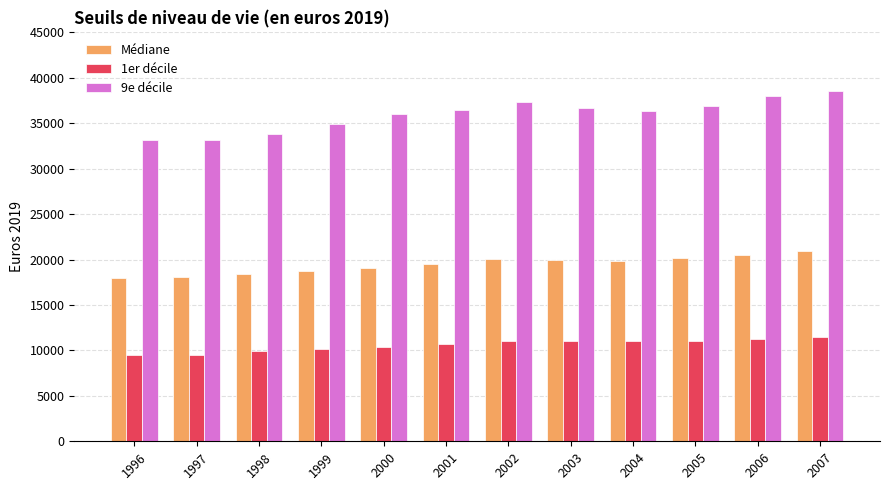

Rank the series by their average value, from highest to lowest.

9e décile, Médiane, 1er décile